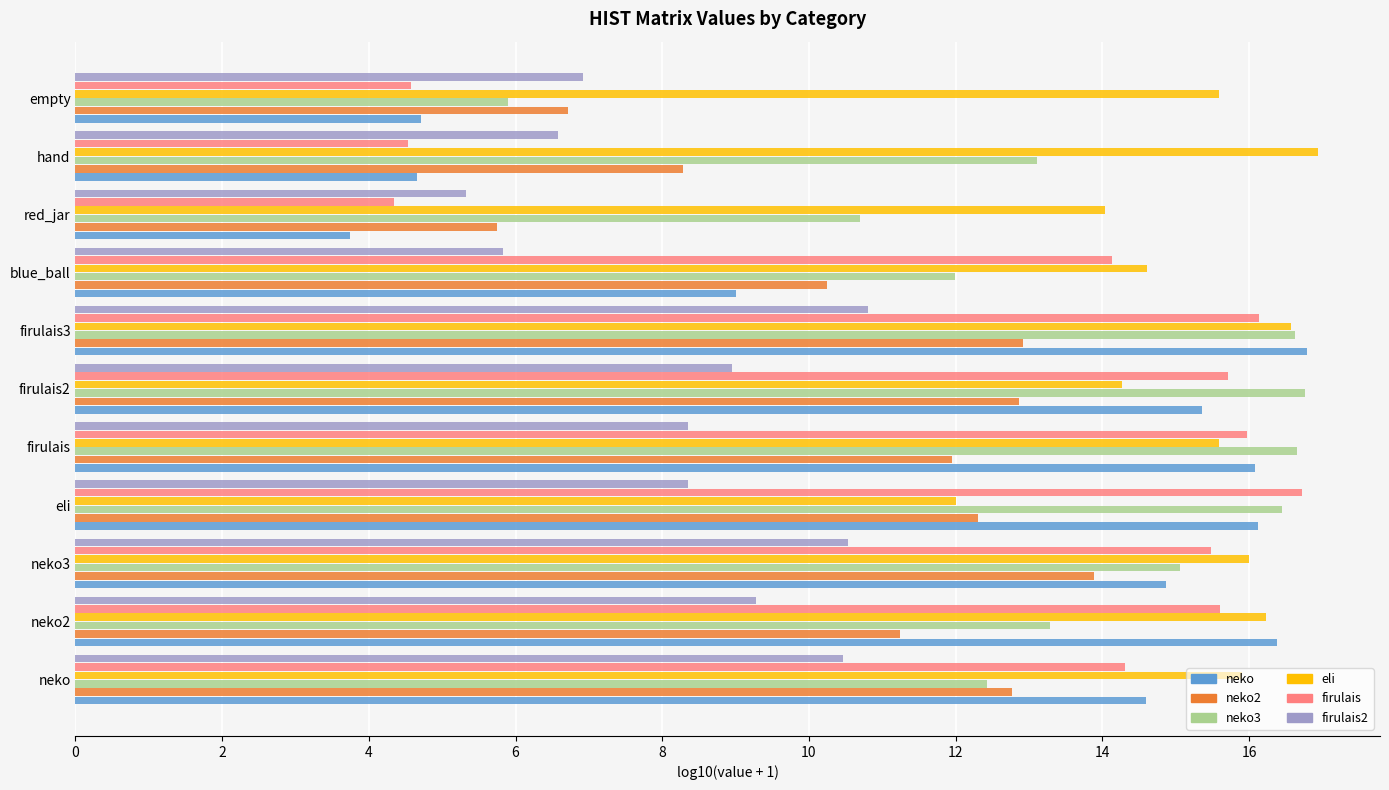

What is the total value across all series at hand?

54.1